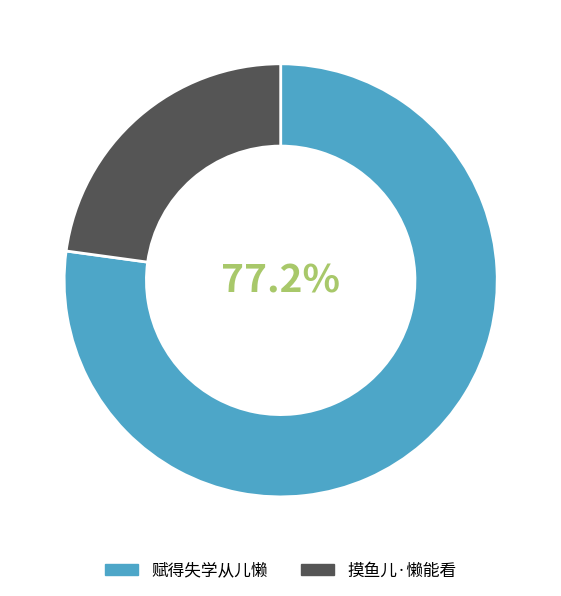

Count the number of slices in the pie.

2